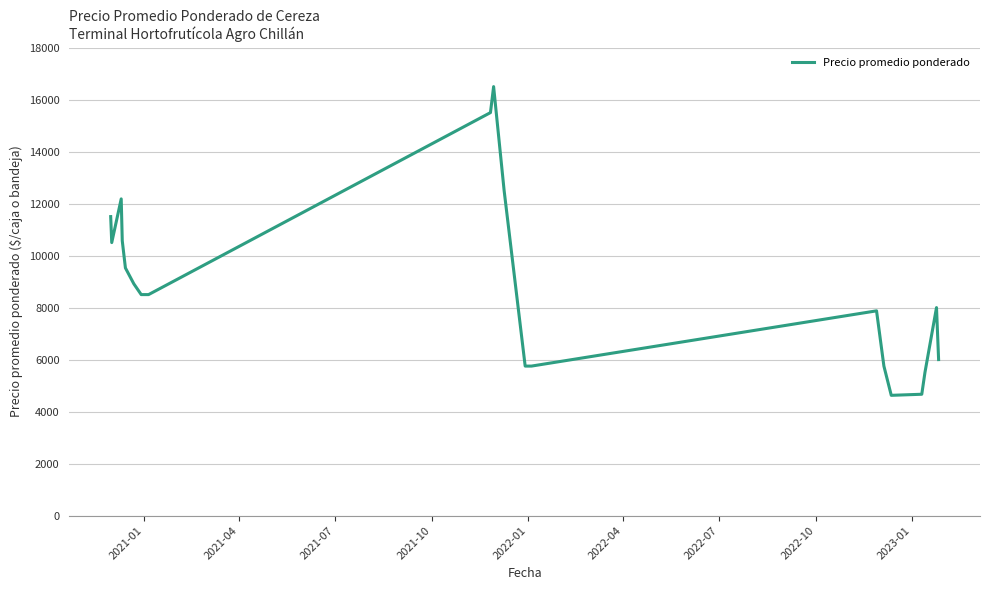

What is the difference between the maximum and minimum values?

11875.0